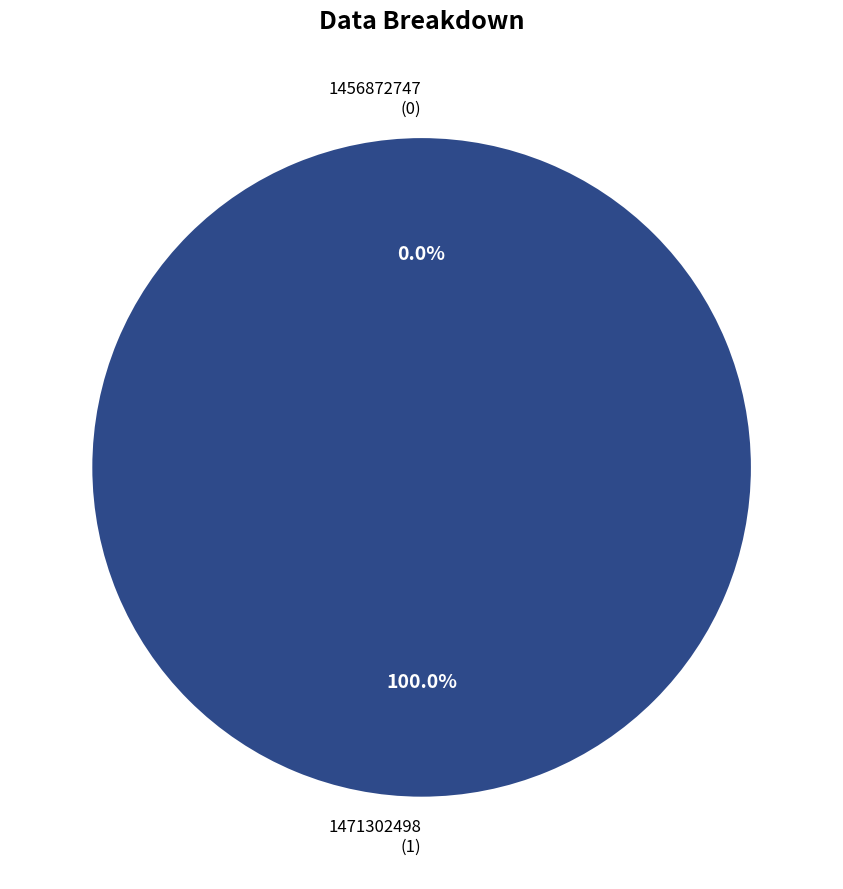

To the nearest percent, what portion does 1471302498 represent?

100%